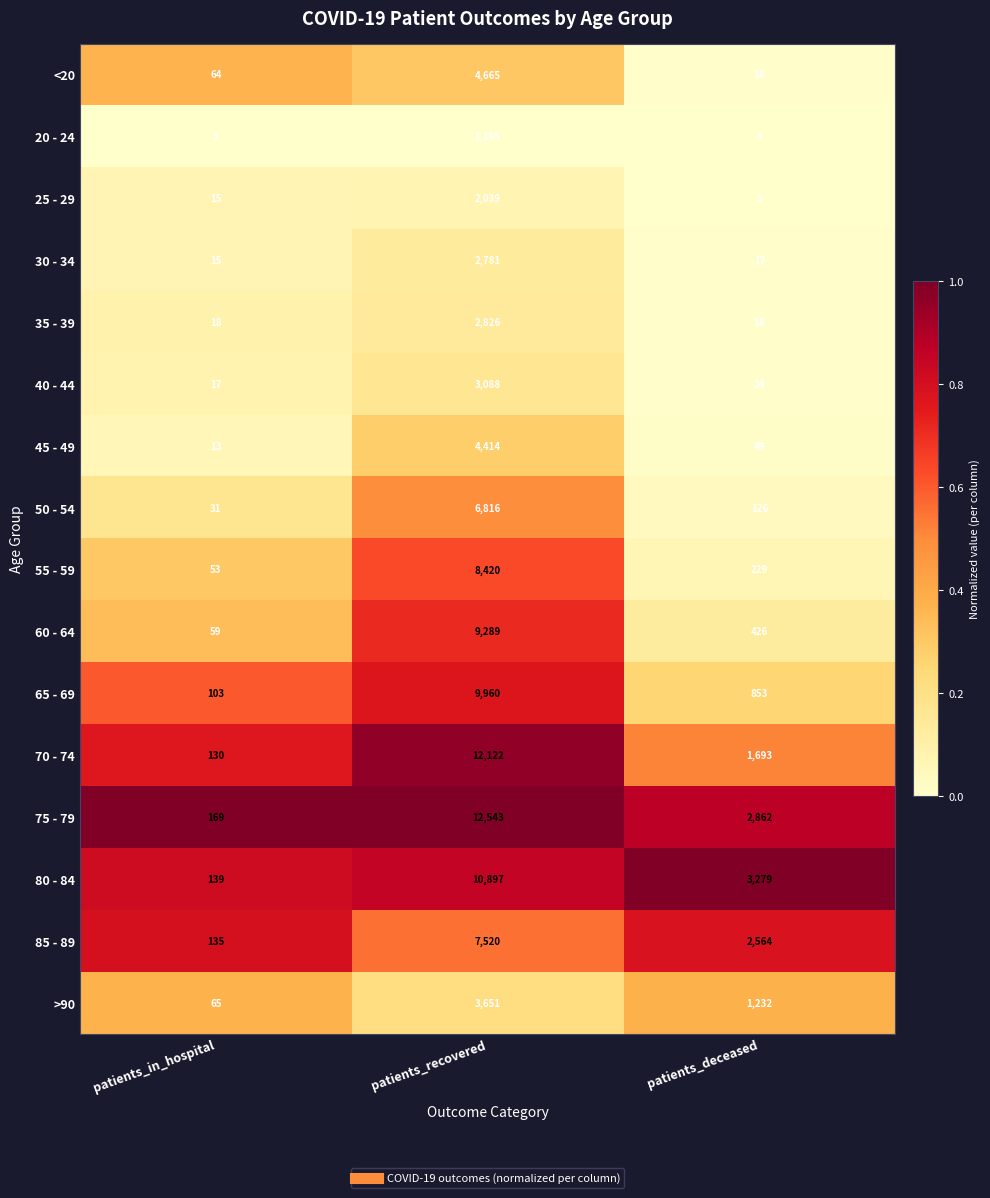

Rank the series at patients_recovered from lowest to highest value.

20 - 24, 25 - 29, 30 - 34, 35 - 39, 40 - 44, >90, 45 - 49, <20, 50 - 54, 85 - 89, 55 - 59, 60 - 64, 65 - 69, 80 - 84, 70 - 74, 75 - 79